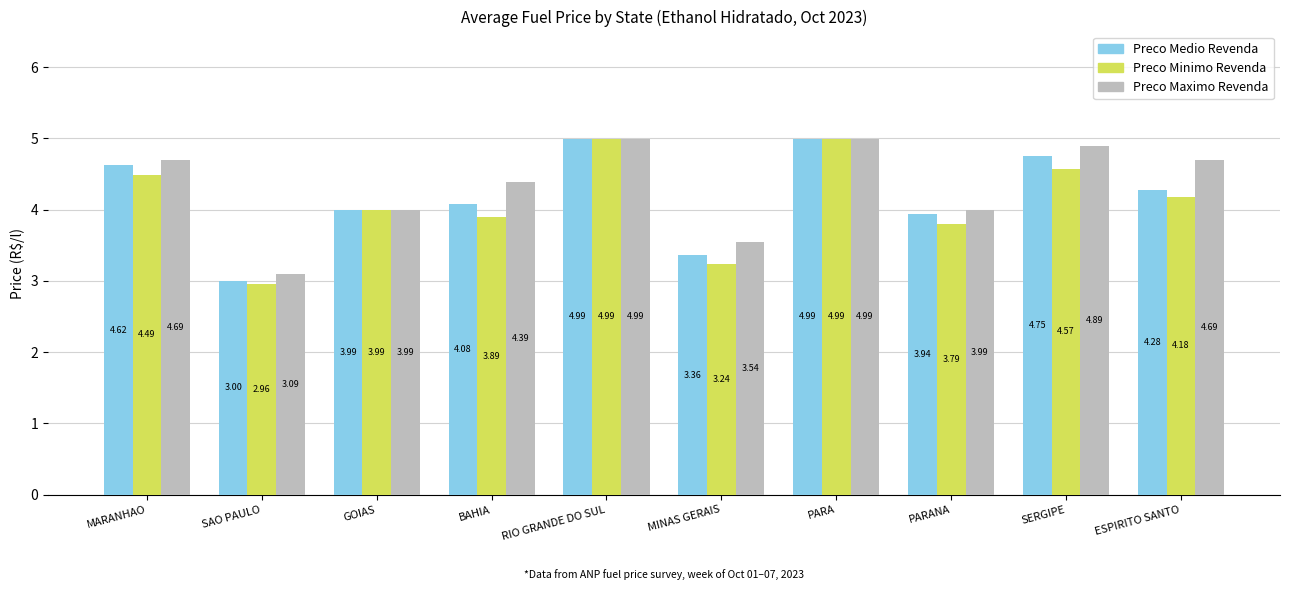

Is it true that Preco Medio Revenda equals 2.0 at MARANHAO?

False